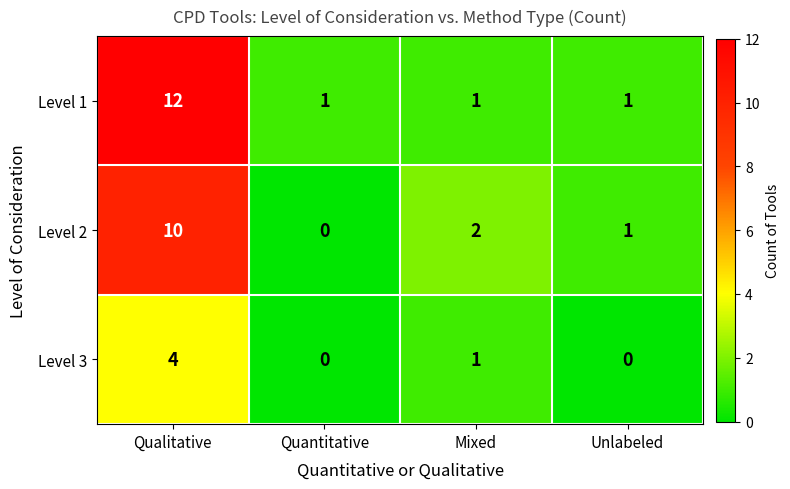

Reading left to right, what are all the values shown in this chart?

Level 1: 12	1	1	1
Level 2: 10	0	2	1
Level 3: 4	0	1	0